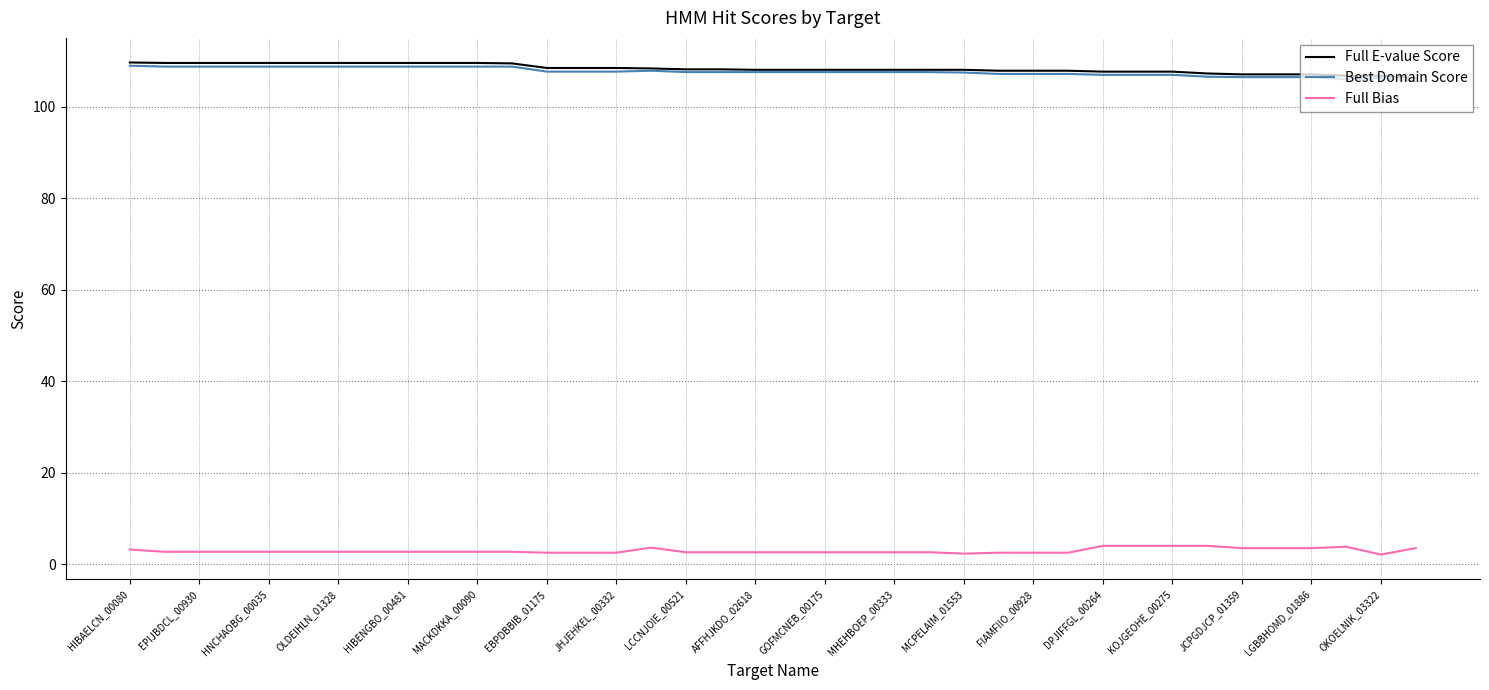

What is the minimum value for Best Domain Score?

105.7